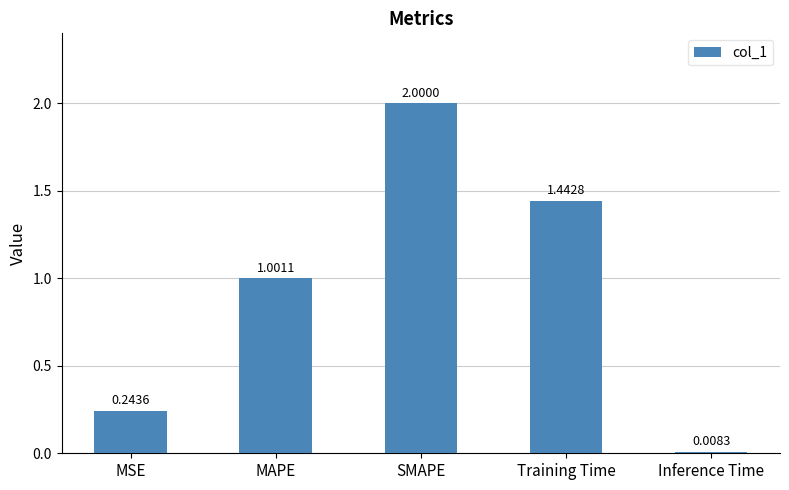

Where does the data first go above 1?

MAPE